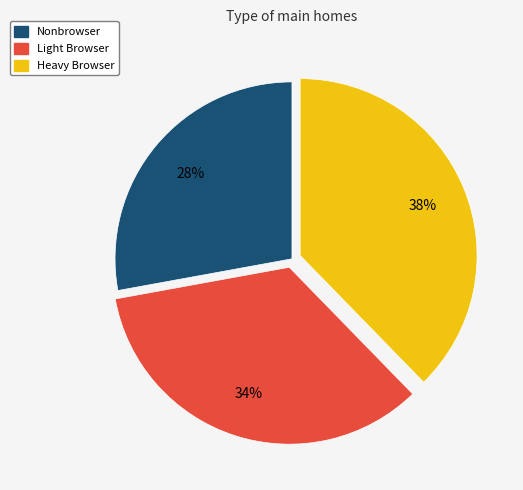

Is there any slice that represents more than half of the pie?

No